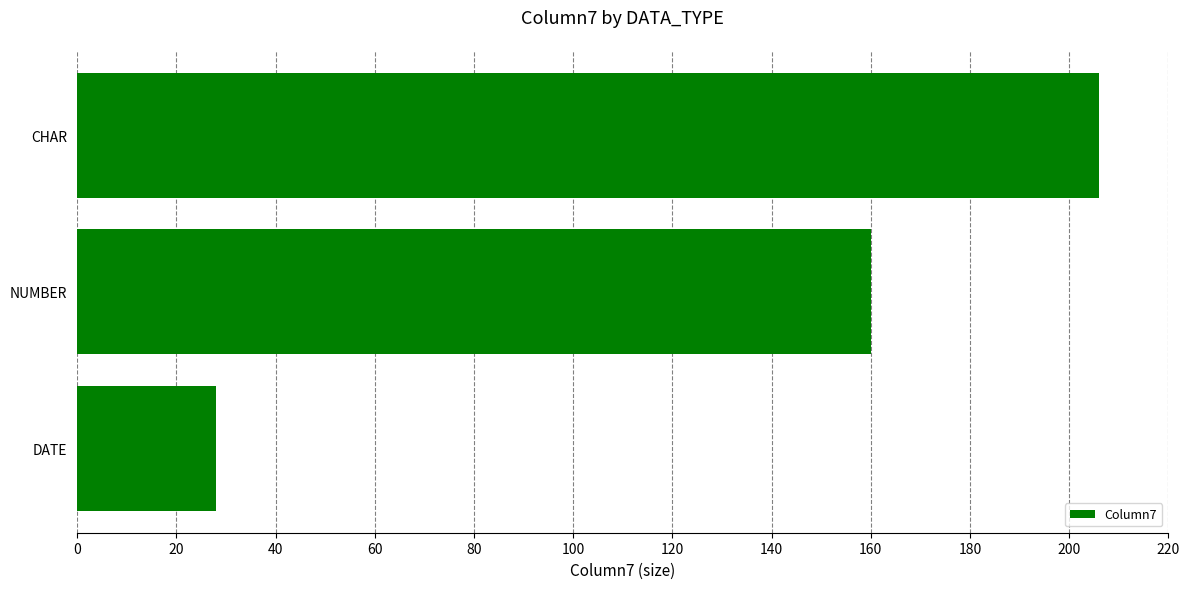

What is the difference between the maximum and minimum values?

178